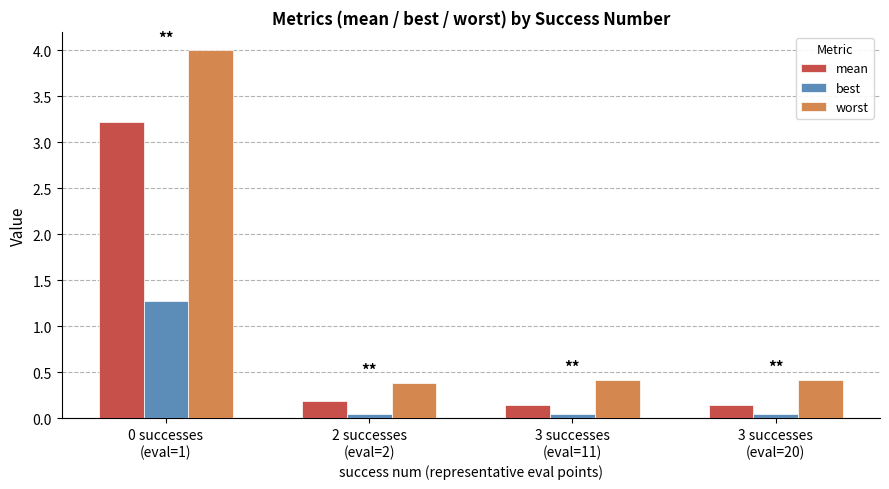

Is it true that worst equals 4.0 at 0 successes
(eval=1)?

True